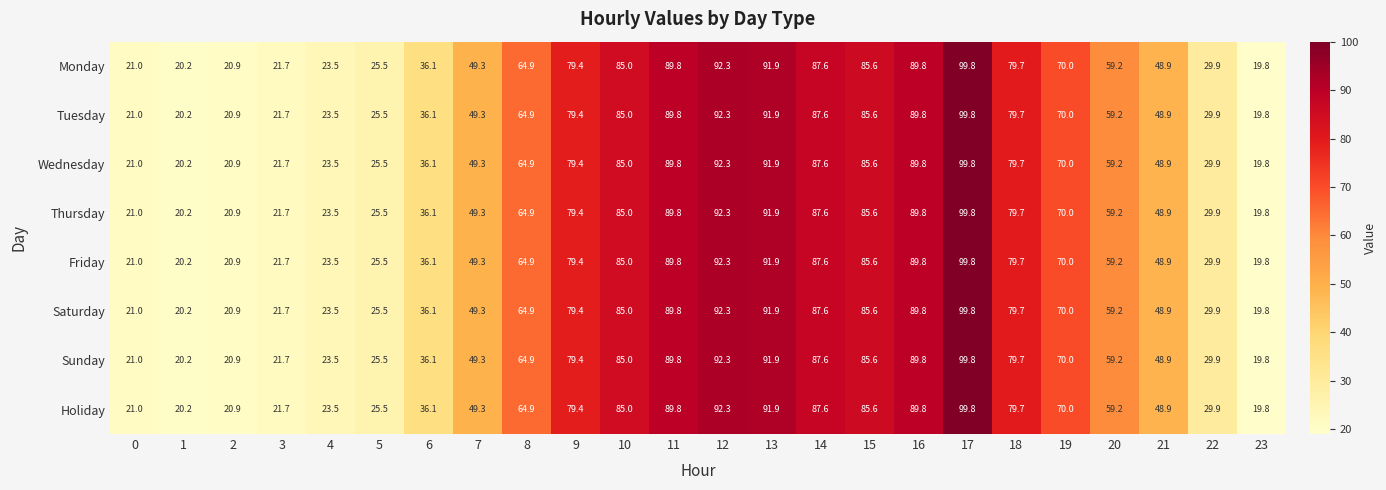

Count the number of categories in the chart.

24